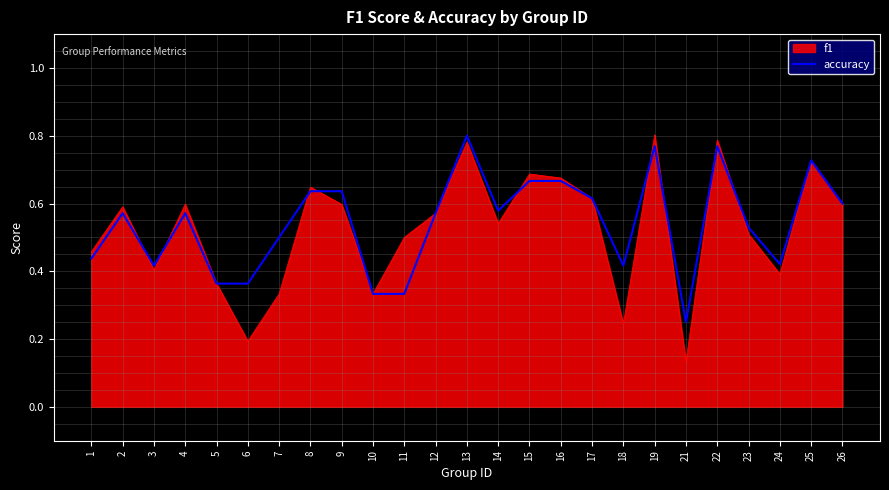

The value of f1 at 2 is 0.6. True or false?

True